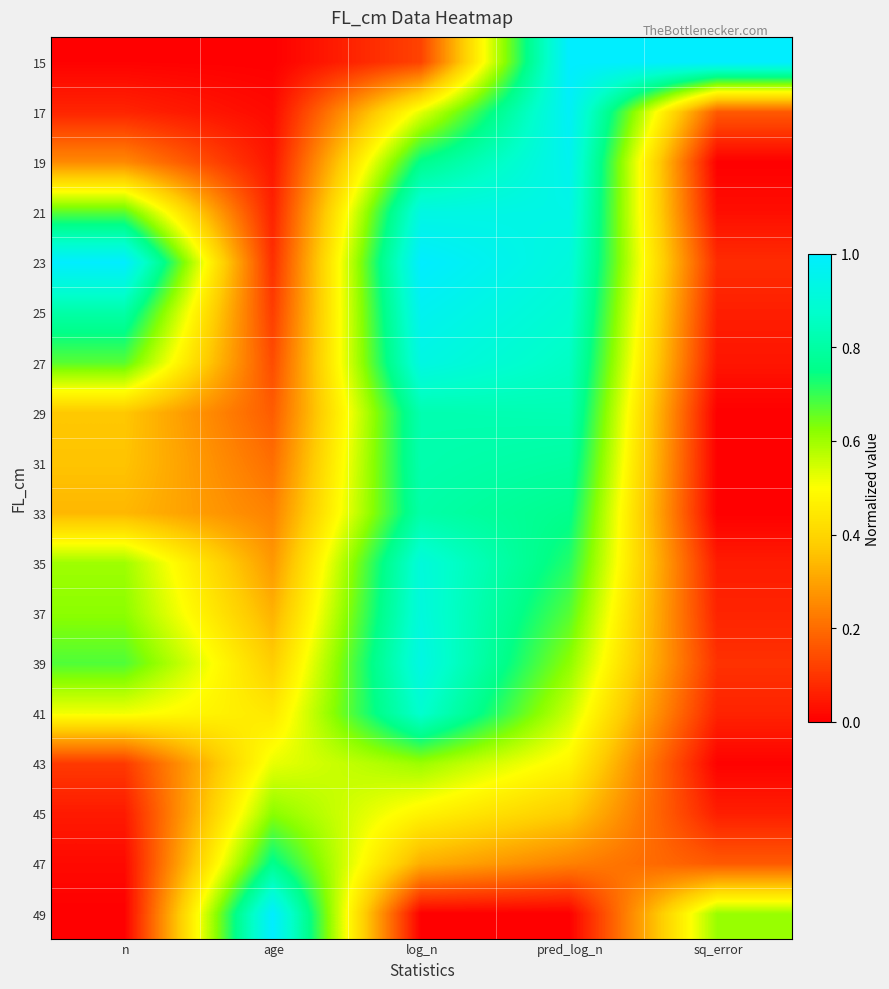

What is the total value across all series at log_n?

12.7